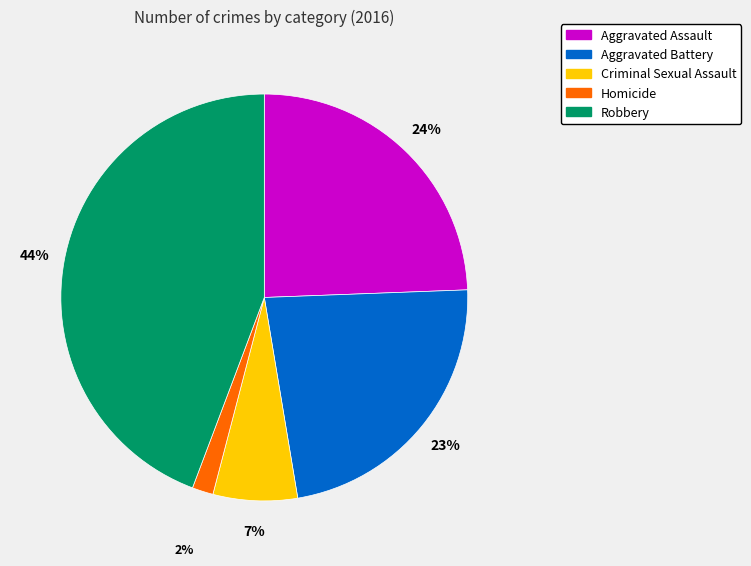

Which slice is the largest?

Robbery